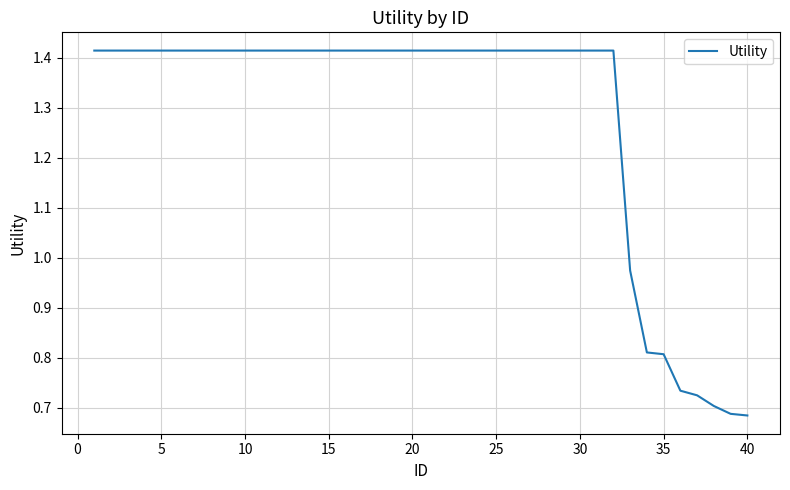

Count the number of values greater than 1.

32